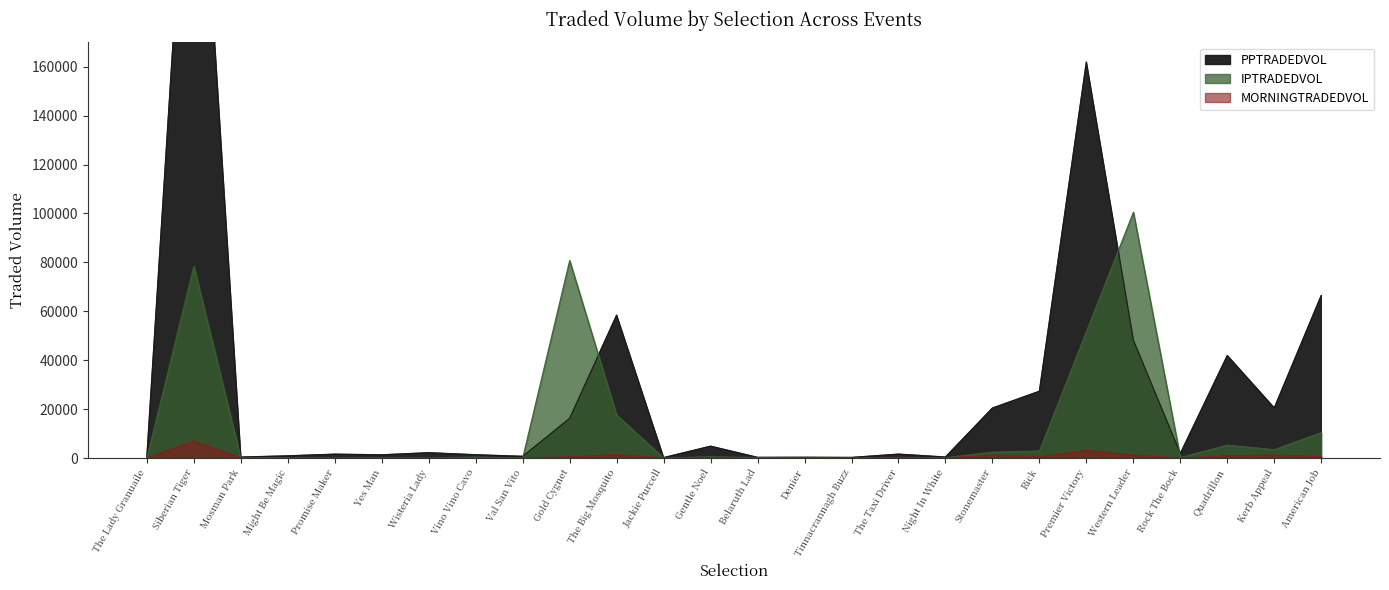

True or false: MORNINGTRADEDVOL has a value of 14.9 at Rock The Bock.

False